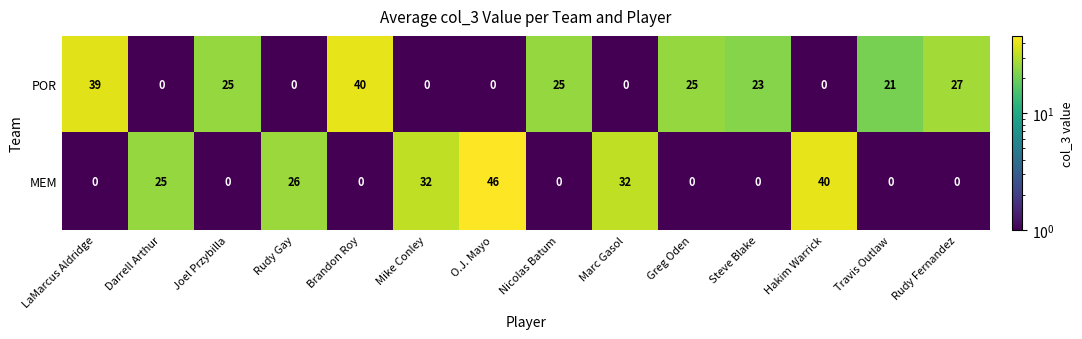

How many MEM values are between 0 and 32?

12